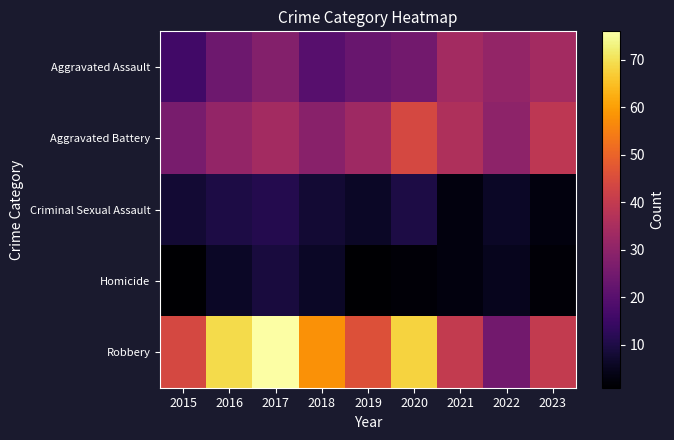

What is the total value across all series at 2021?

116